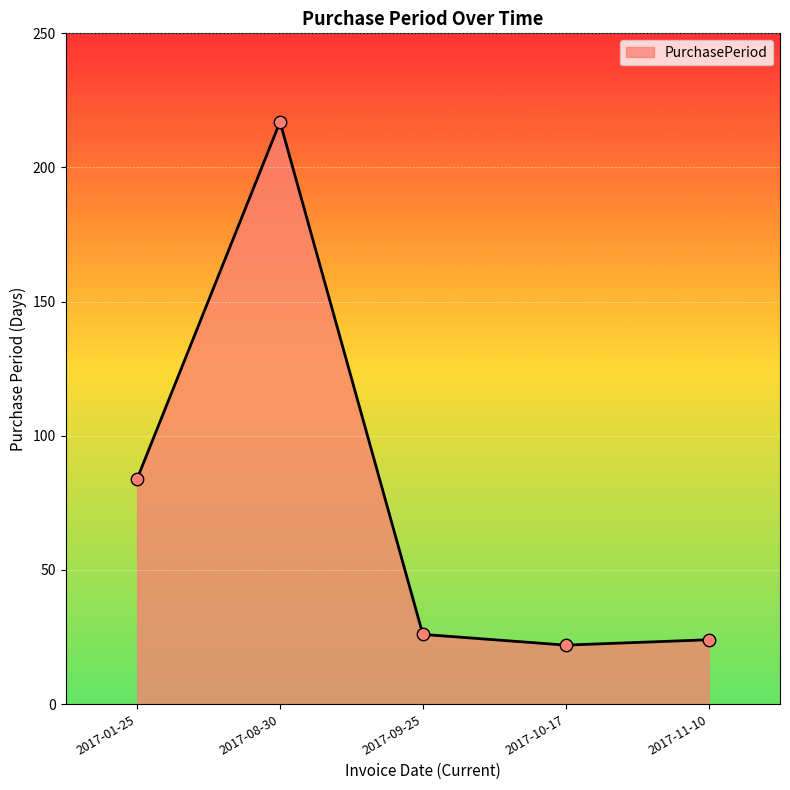

Between 2017-11-10 and 2017-08-30, which is larger?

2017-08-30